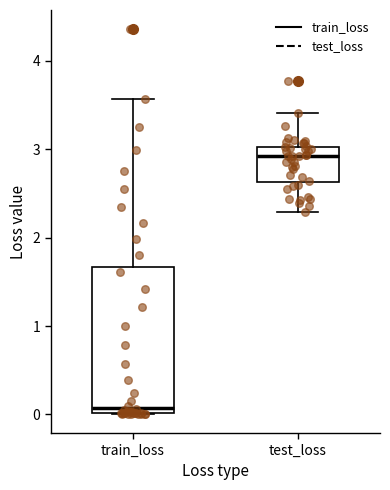

Reading left to right, transcribe this box plot: for each box, give where its median line is, the range the box spans, and where its two whiskers end, as read against the y-axis. The values are not printed on the chart, so give them approximately, as read against the axis.

train_loss: median 0.1, box 0.0 to 1.7, whiskers 0.0 to 3.6
test_loss: median 2.9, box 2.6 to 3.0, whiskers 2.3 to 3.4